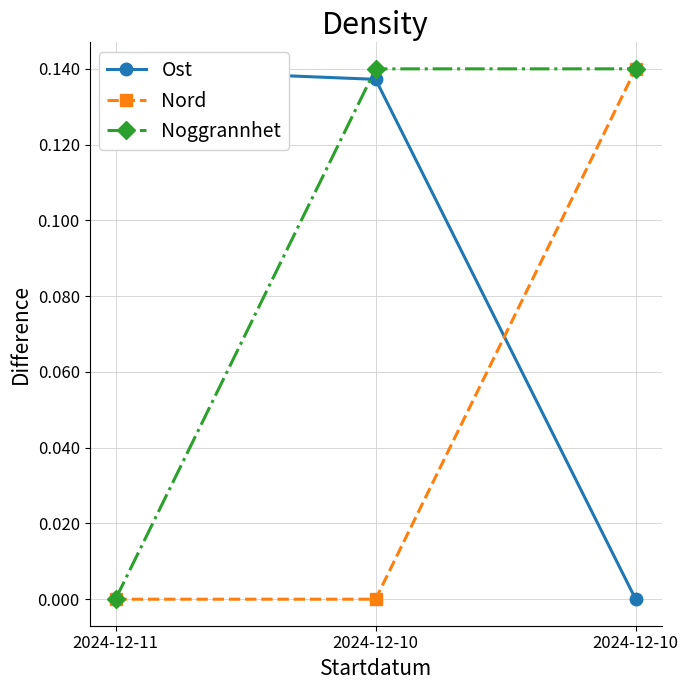

How many values in Ost are above zero?

2